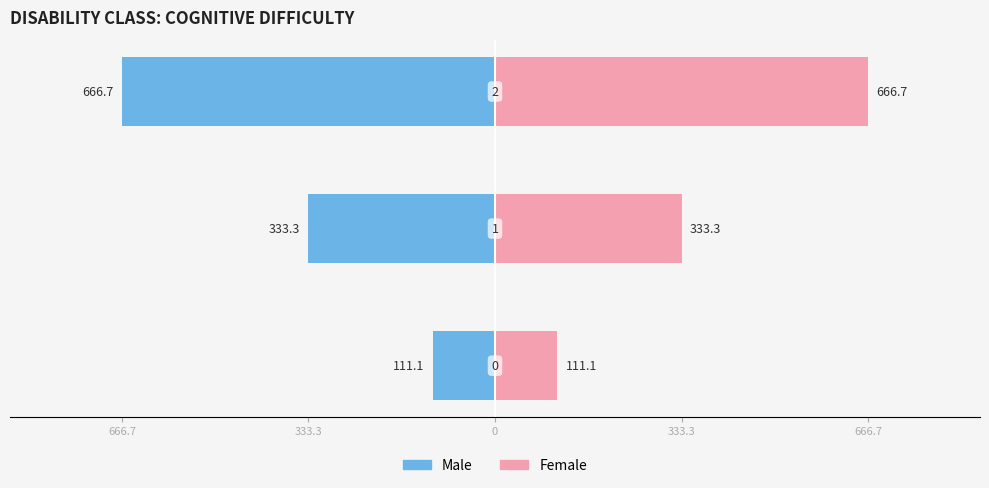

How many values in the Male series are below -333?

2